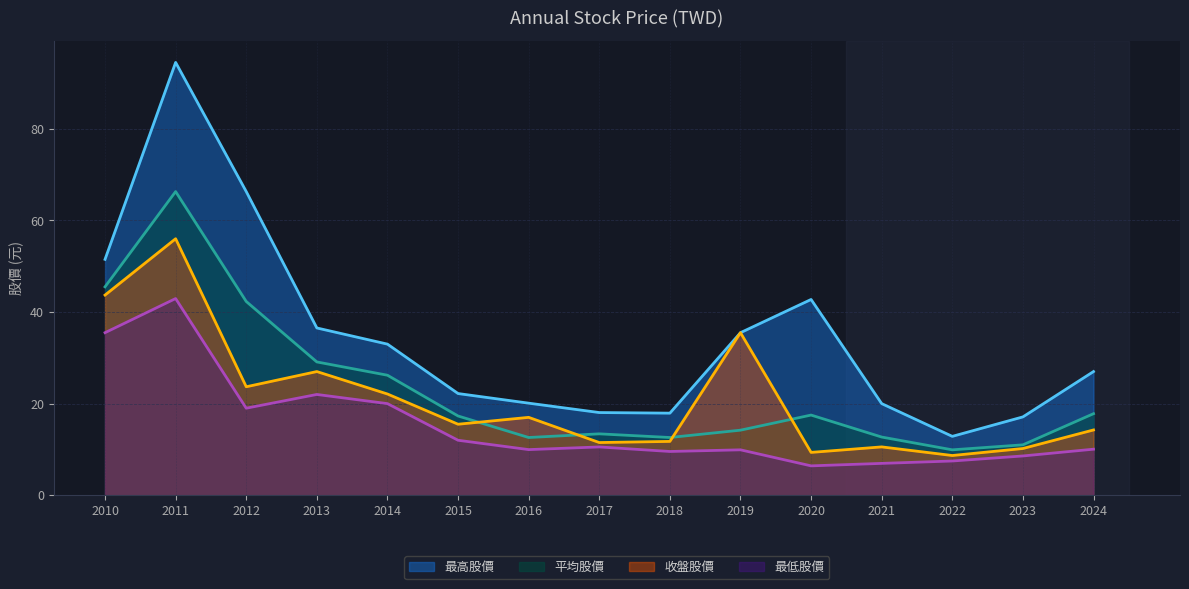

True or false: 收盤股價 and 最低股價 intersect in this chart.

False